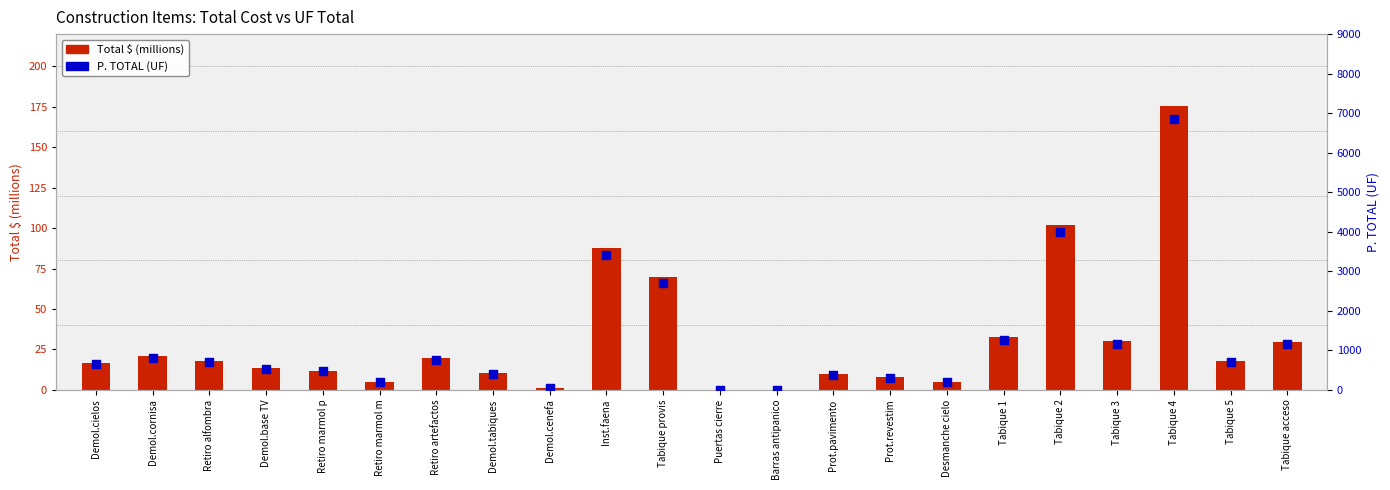

Which series has the largest total across all categories?

P. TOTAL (UF)